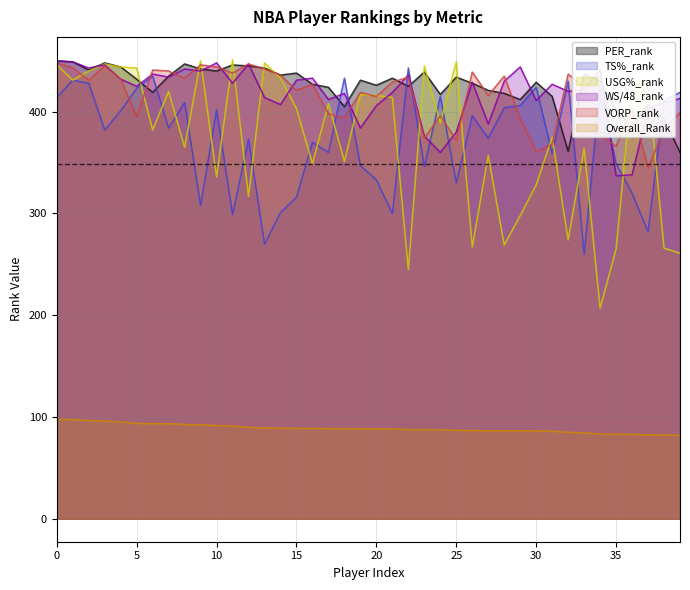

How many data points in VORP_rank are less than 427?

20